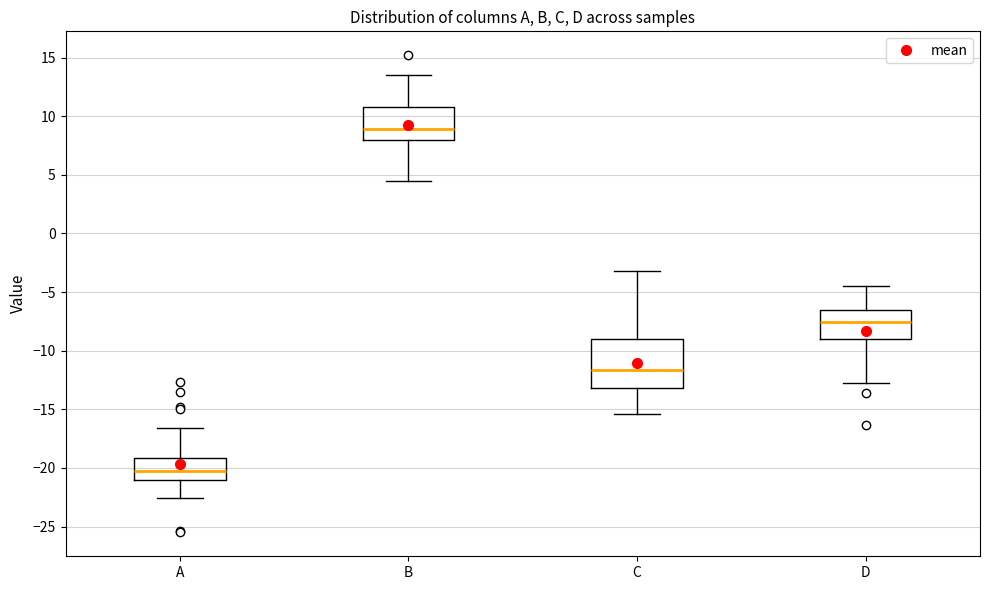

Reading left to right, read every box against the y-axis: the position of its median line, the range the box covers, and the ends of its whiskers. The values are not printed on the chart, so give them approximately, as read against the axis.

A: median -20.0, box -21.0 to -19.0, whiskers -22.5 to -16.5
B: median 9.0, box 8.0 to 11.0, whiskers 4.5 to 13.5
C: median -11.5, box -13.0 to -9.0, whiskers -15.5 to -3.0
D: median -7.5, box -9.0 to -6.5, whiskers -12.5 to -4.5